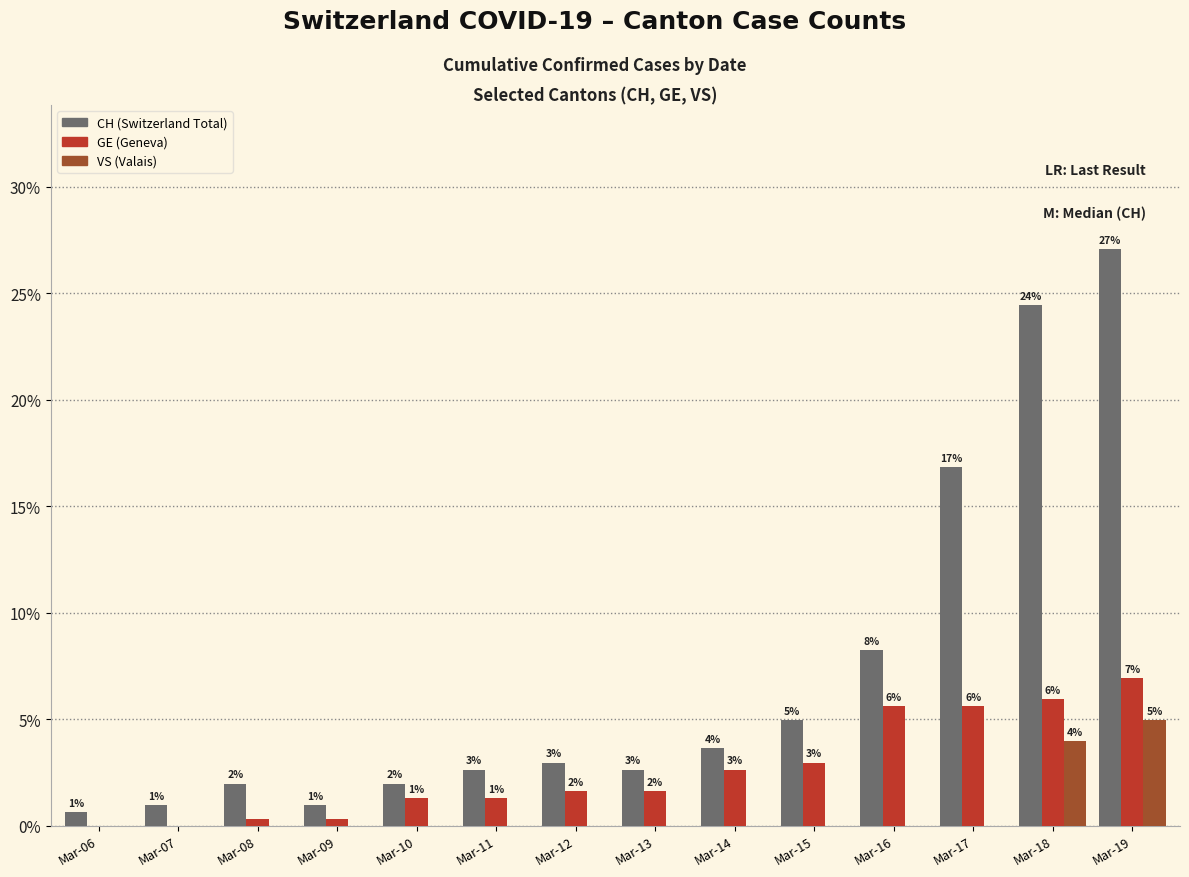

What is the average value of the CH (Switzerland Total) series?

7.1